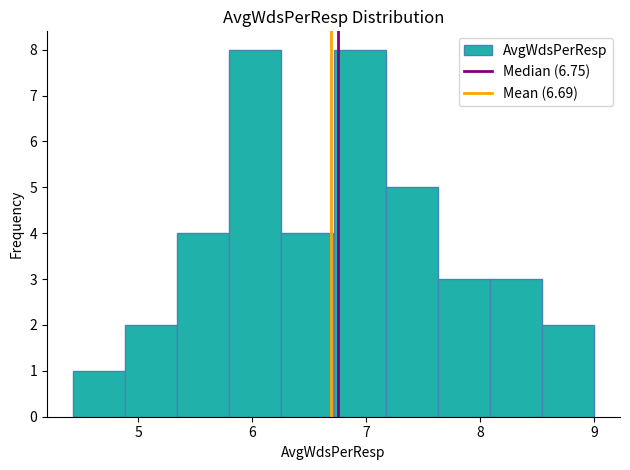

Reading left to right, transcribe this chart: for each bar, give the range it covers on the x-axis and its height. Neither the bar edges nor the heights are printed on the chart, so give them approximately, as read against the axes.

4.4 to 4.9: 1
4.9 to 5.3: 2
5.3 to 5.8: 4
5.8 to 6.3: 8
6.3 to 6.7: 4
6.7 to 7.2: 8
7.2 to 7.6: 5
7.6 to 8.1: 3
8.1 to 8.5: 3
8.5 to 9.0: 2